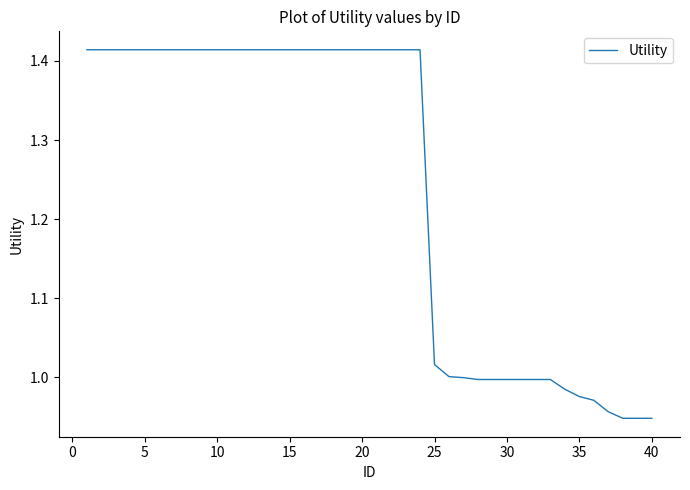

What is the difference between the maximum and minimum values?

0.5